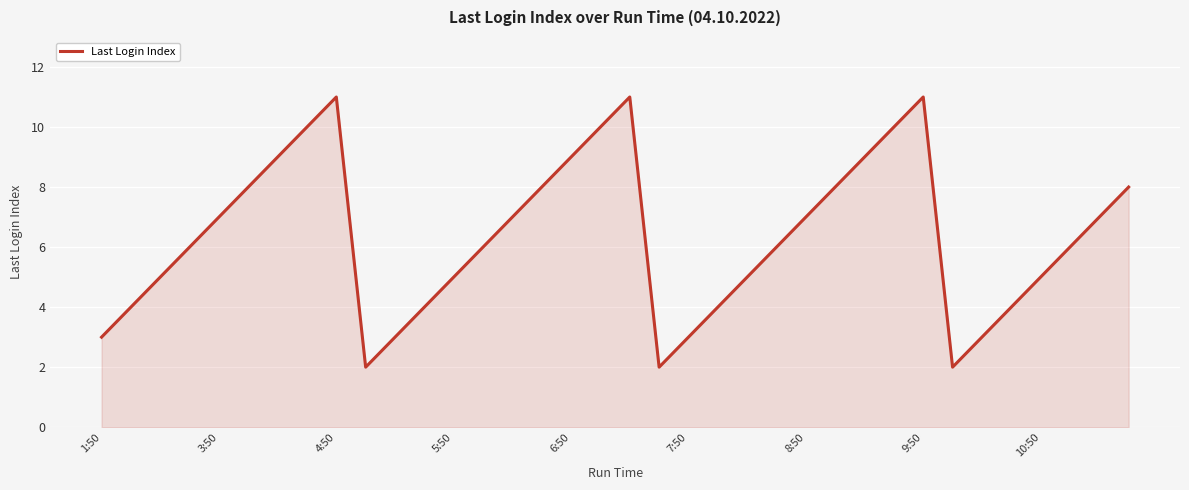

What is the greatest value displayed?

11